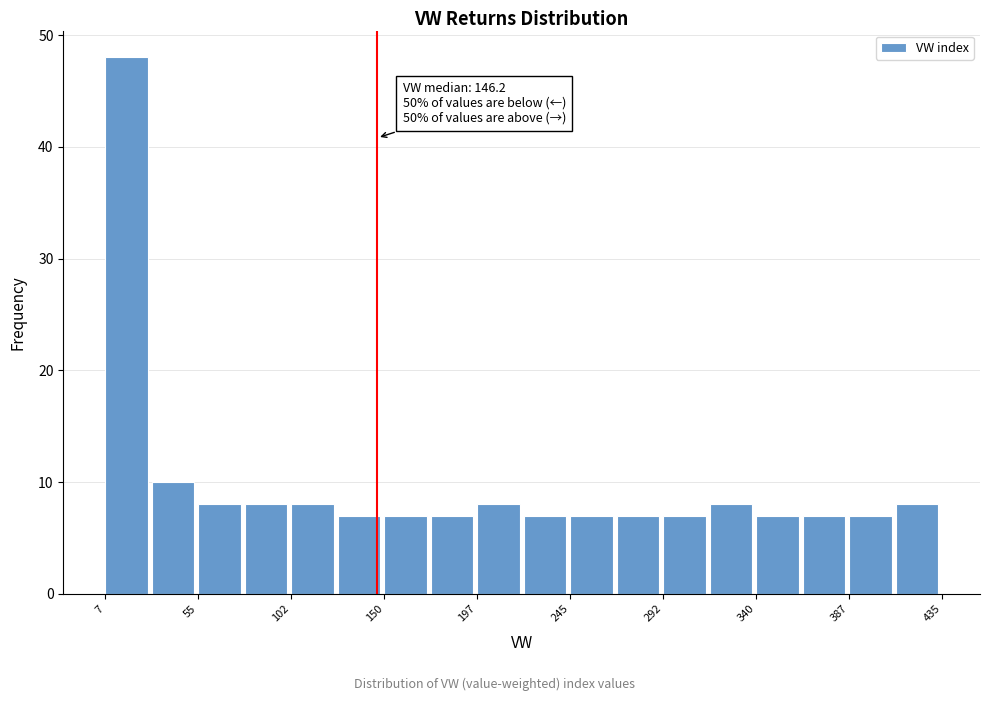

Which range on the x-axis has the tallest bar?

5 to 30